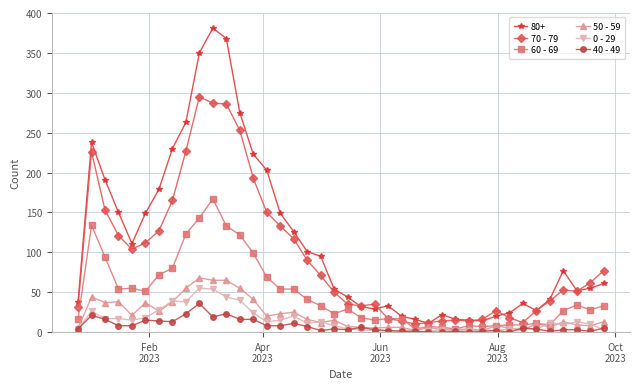

What is the greatest value displayed?

381